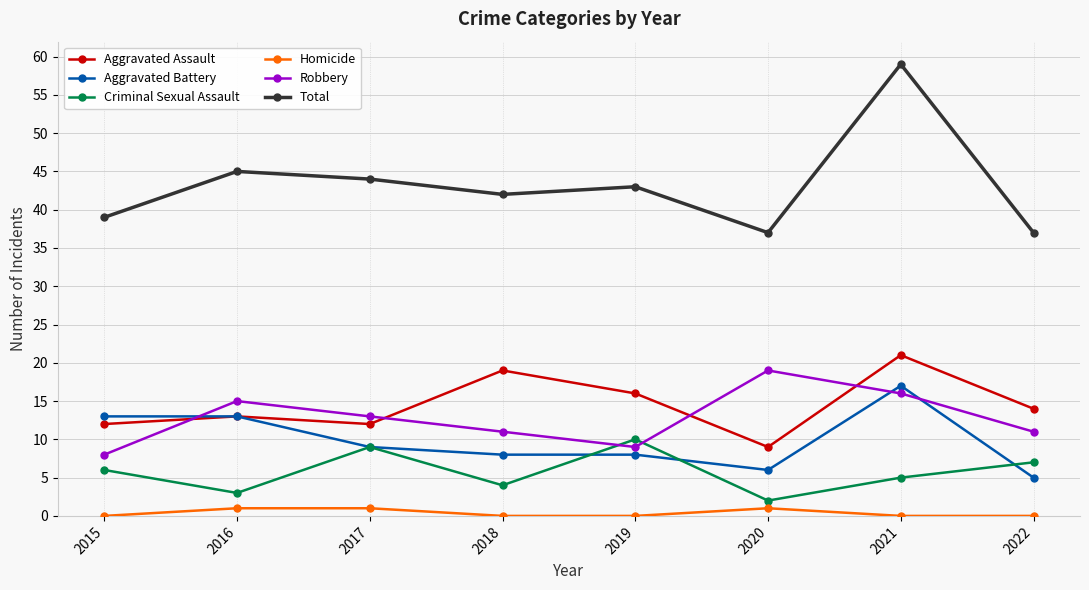

Reading right to left, list all the values displayed in this chart.

Aggravated Assault: 14	21	9	16	19	12	13	12
Aggravated Battery: 5	17	6	8	8	9	13	13
Criminal Sexual Assault: 7	5	2	10	4	9	3	6
Homicide: 0	0	1	0	0	1	1	0
Robbery: 11	16	19	9	11	13	15	8
Total: 37	59	37	43	42	44	45	39